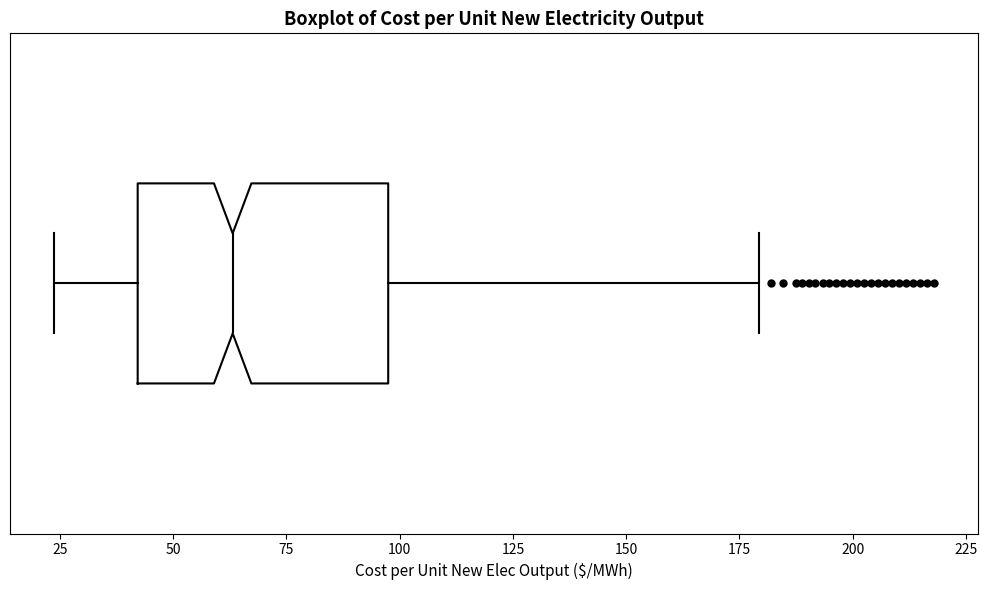

Read this box plot against the x-axis: the position of the median line, the range covered by the box, and the ends of both whiskers. The values are not printed on the chart, so give them approximately, as read against the axis.

median 65, box 40 to 95, whiskers 25 to 180